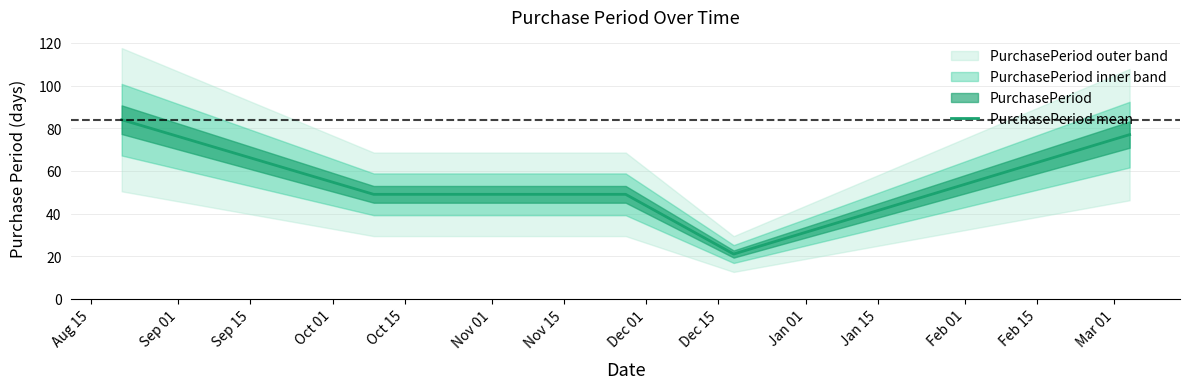

What is the lowest value of the PurchasePeriod mean series?

21